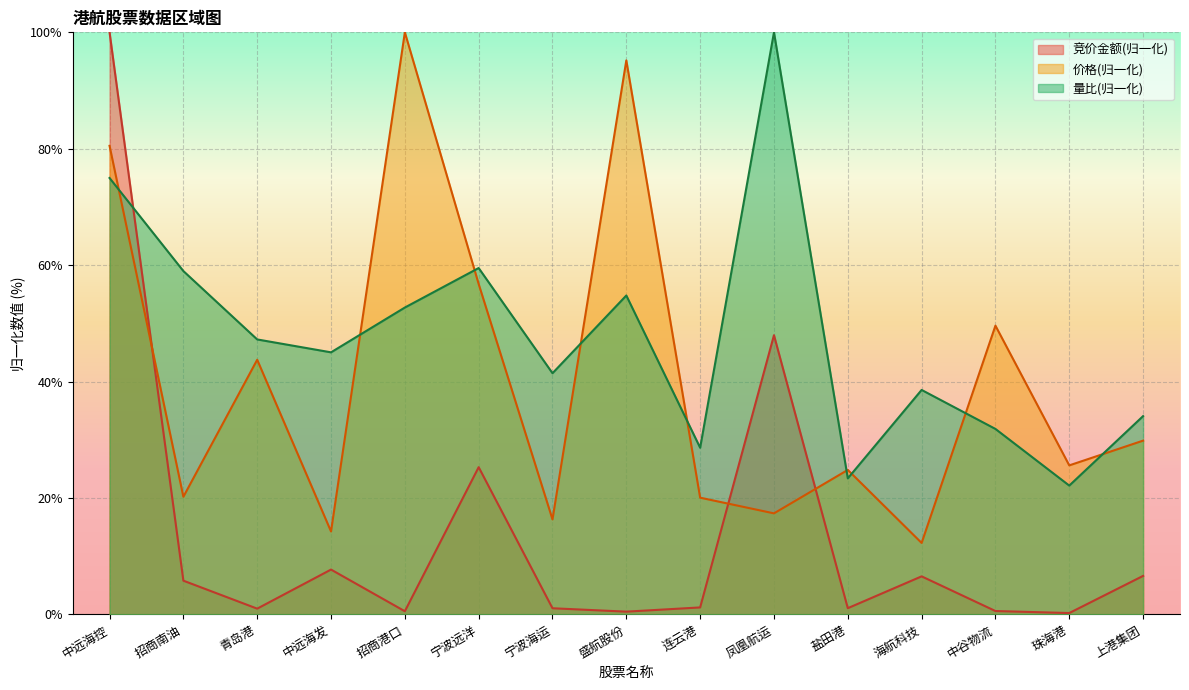

At which category does 竞价金额 reach its first local peak?

中远海发